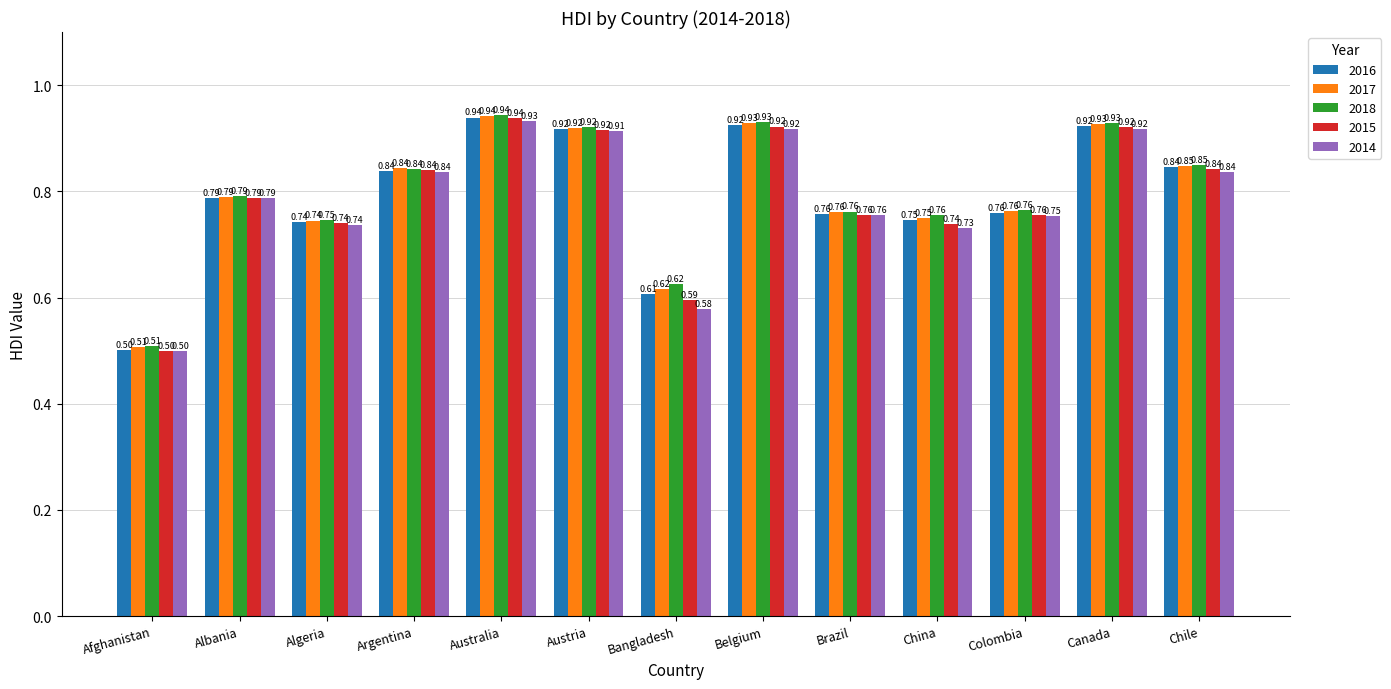

At which label is 2018 closest to 0?

Afghanistan